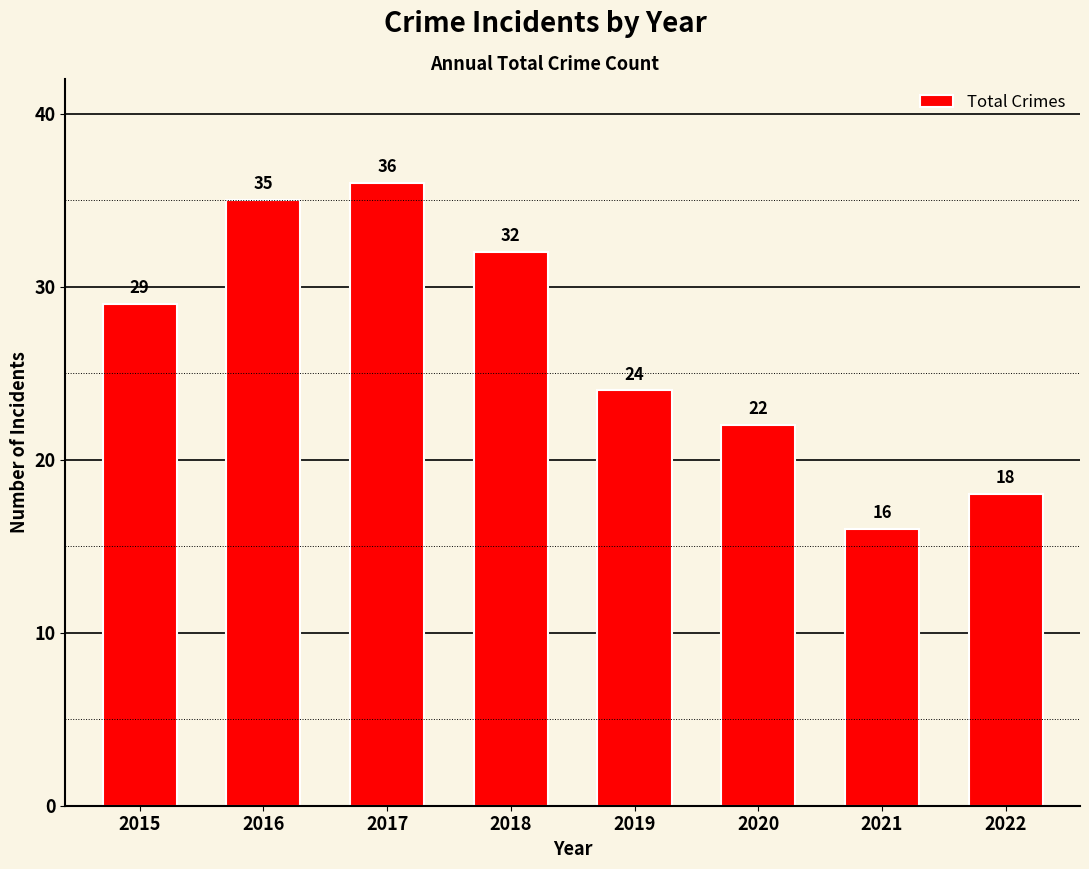

What is the difference between the maximum and minimum values?

20